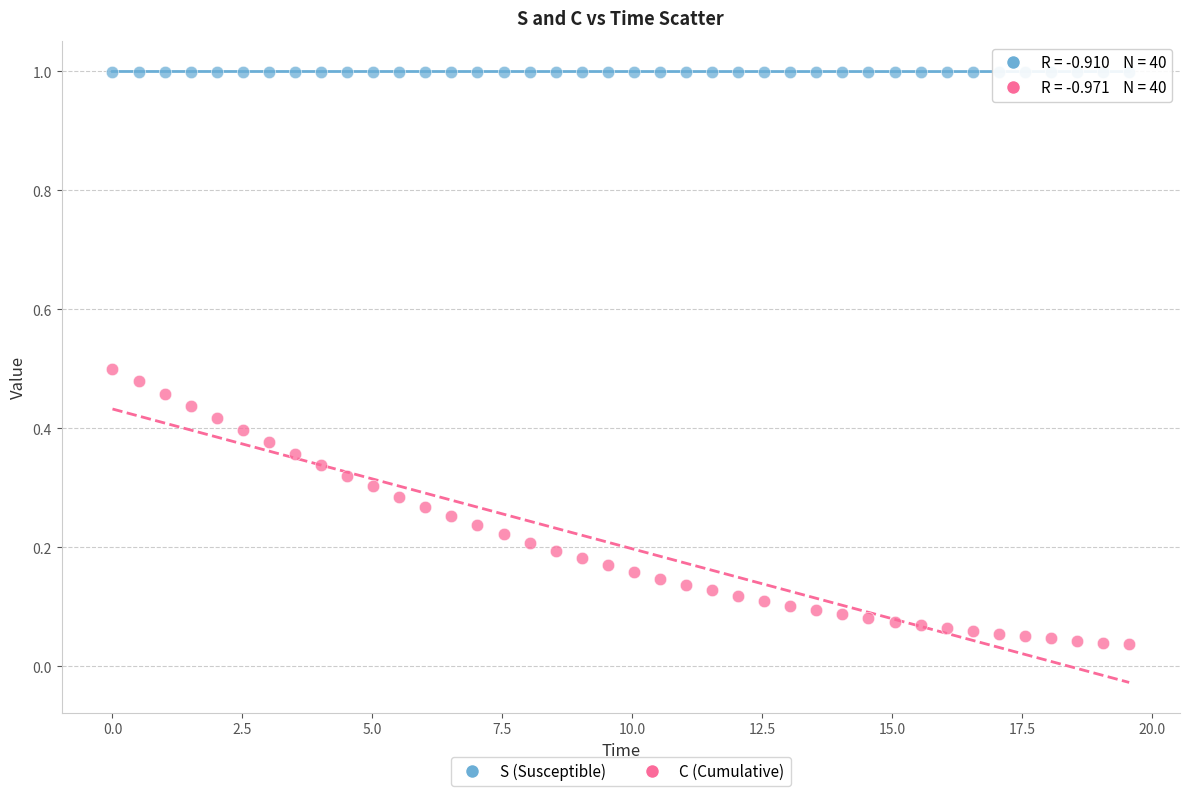

Which series has the largest Y range (max minus min)?

C (Cumulative)